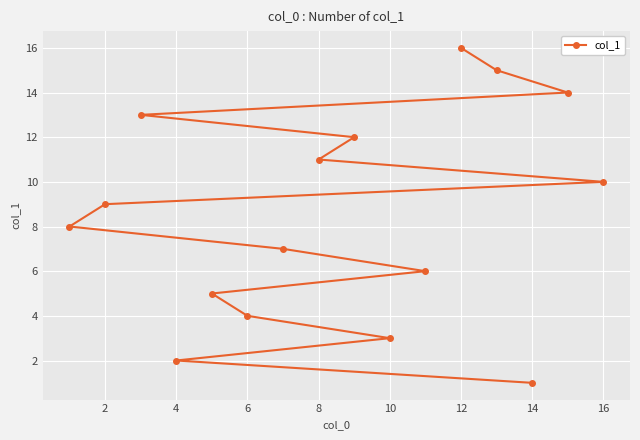

Is it true that the value at 2 is 1?

False